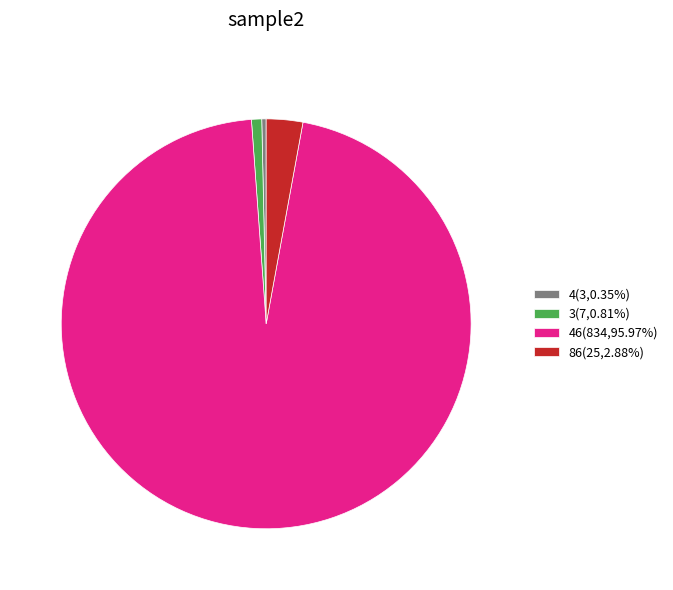

How many slices are in this pie chart?

4